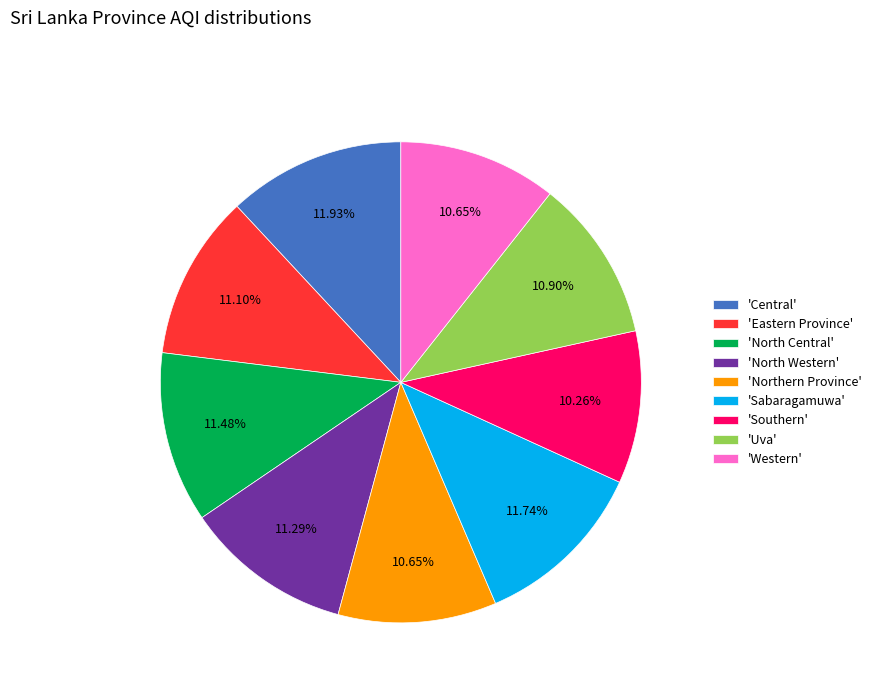

Approximately how many times larger is the value at 'Southern' compared to 'Western'?

1.0